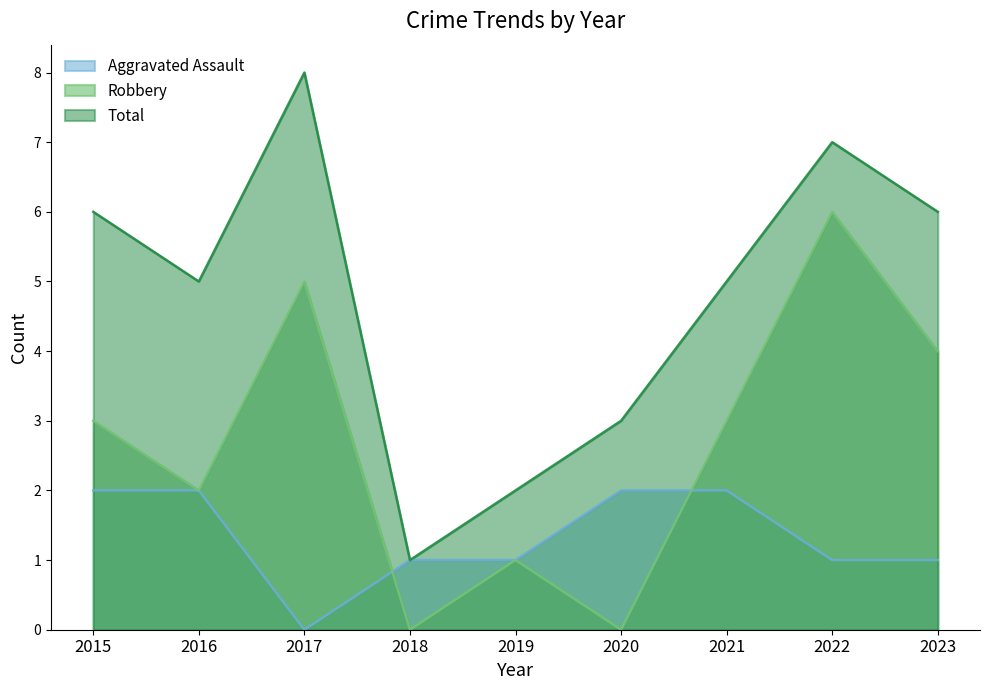

The Robbery series shows 2 at 2017. True or false?

False